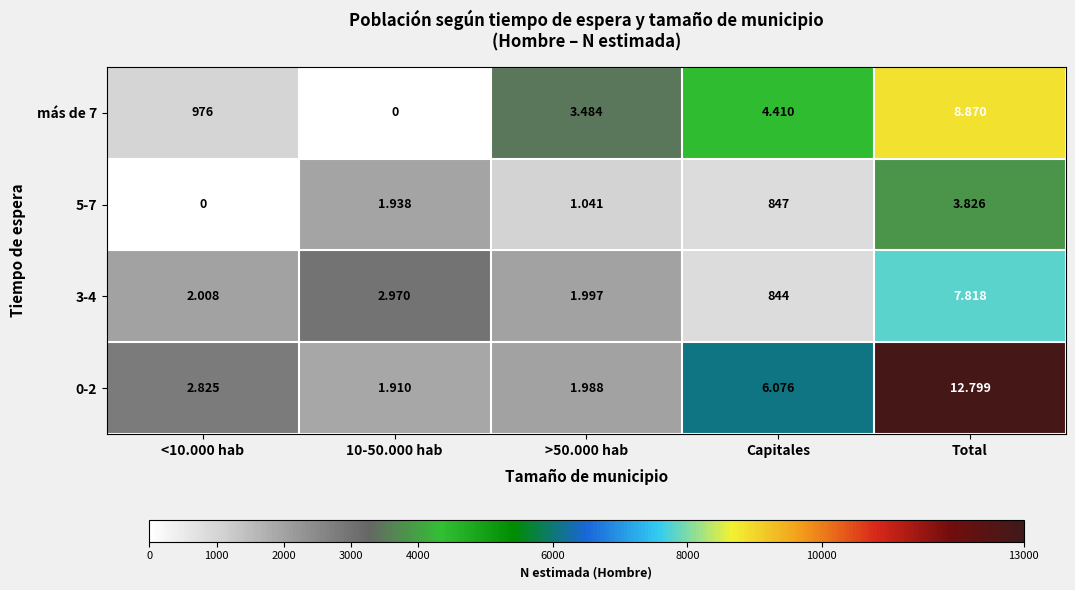

Which series changed the most between <10.000 hab and Capitales?

más de 7